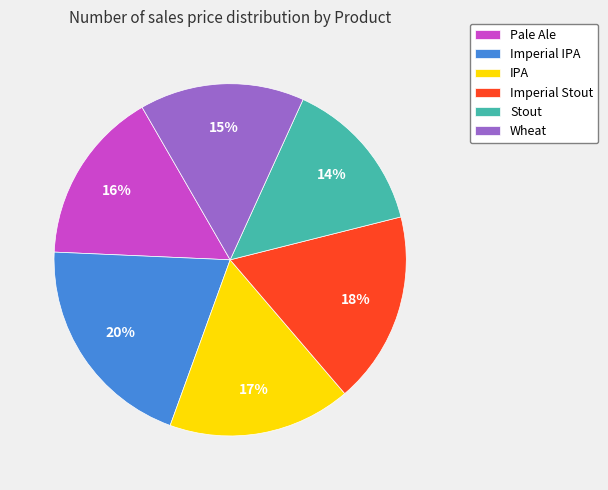

To the nearest percent, what percentage of the pie is Wheat?

15%